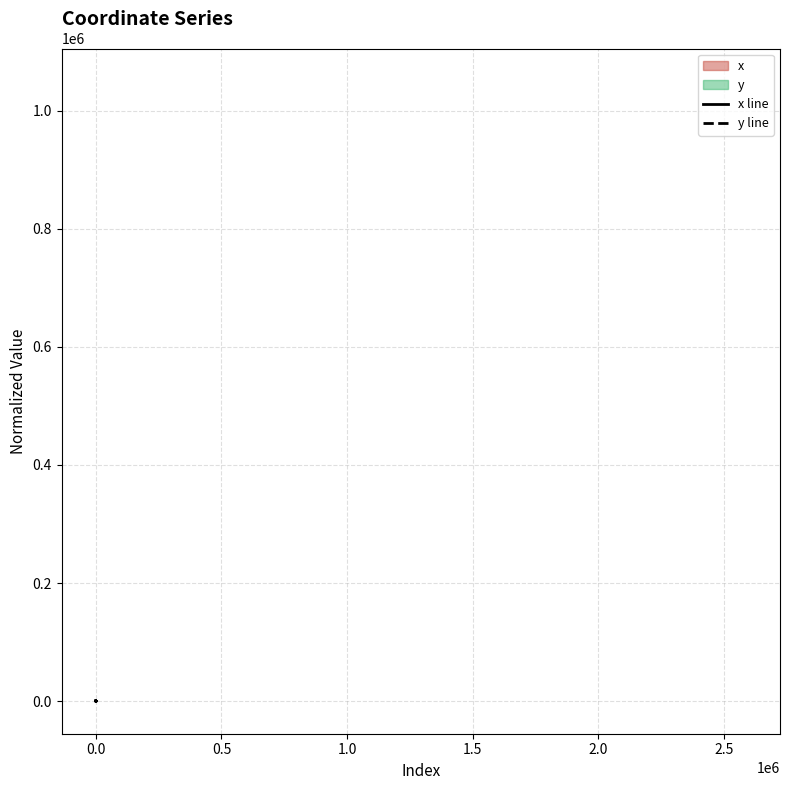

What is the difference between the y values at 9 and 11?

3.8